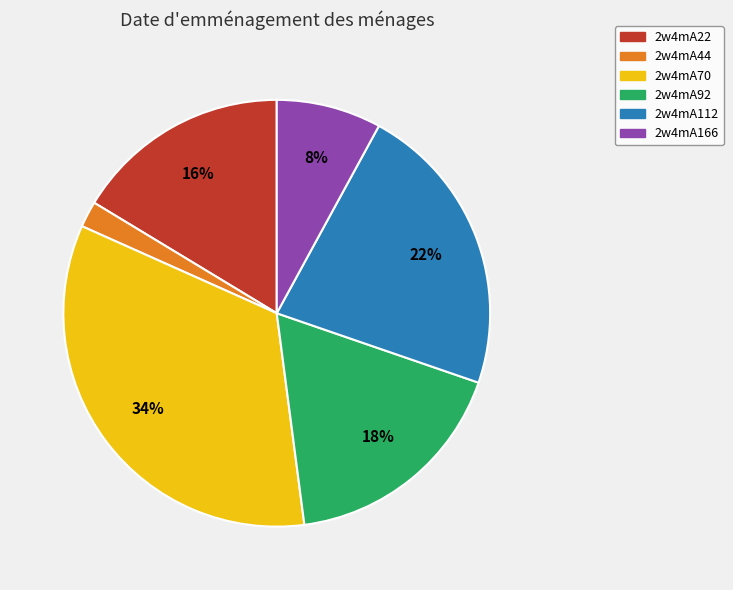

Rank the categories by value from highest to lowest.

2w4mA70, 2w4mA112, 2w4mA92, 2w4mA22, 2w4mA166, 2w4mA44